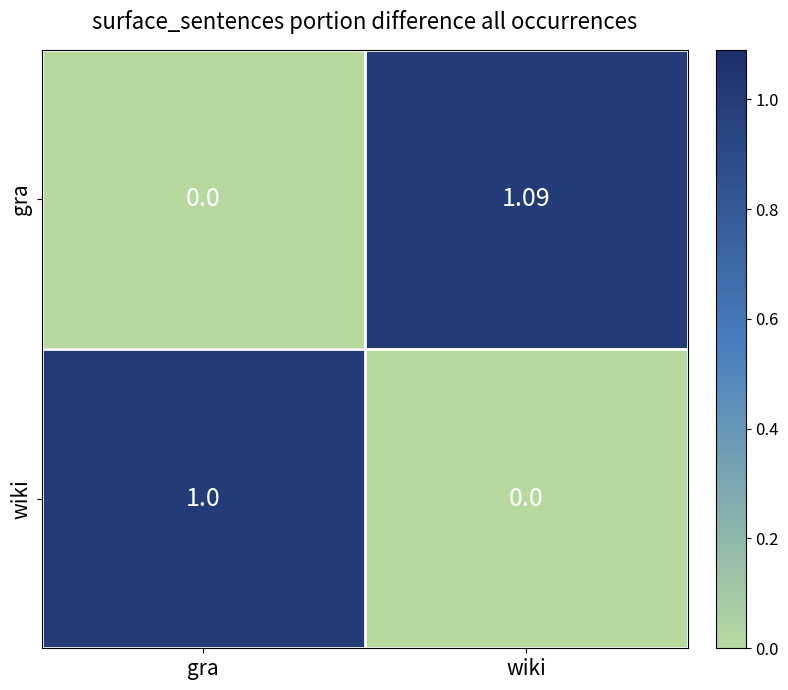

Between gra and wiki, which series saw the biggest shift?

gra